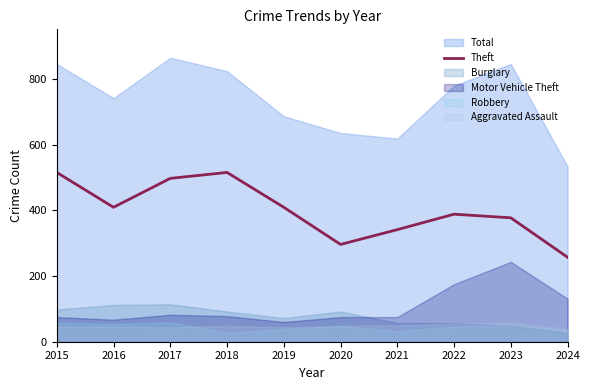

What is the maximum value for Theft?

515